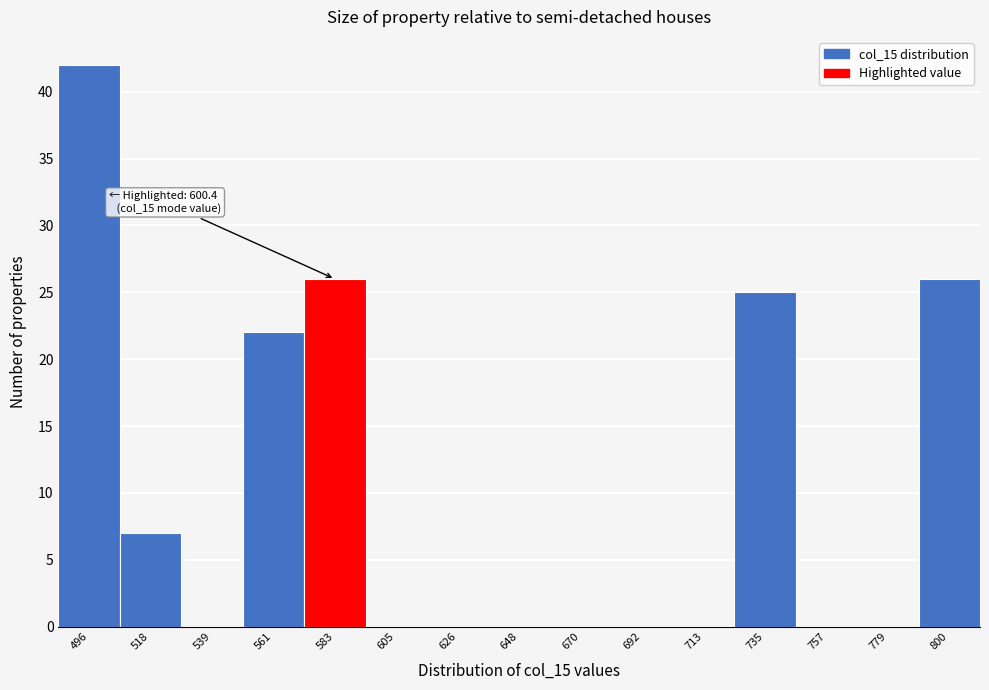

Reading left to right, extract all data points from this chart.

496=42	518=7	539=0	561=22	583=26	605=0	626=0	648=0	670=0	692=0	713=0	735=25	757=0	779=0	800=26